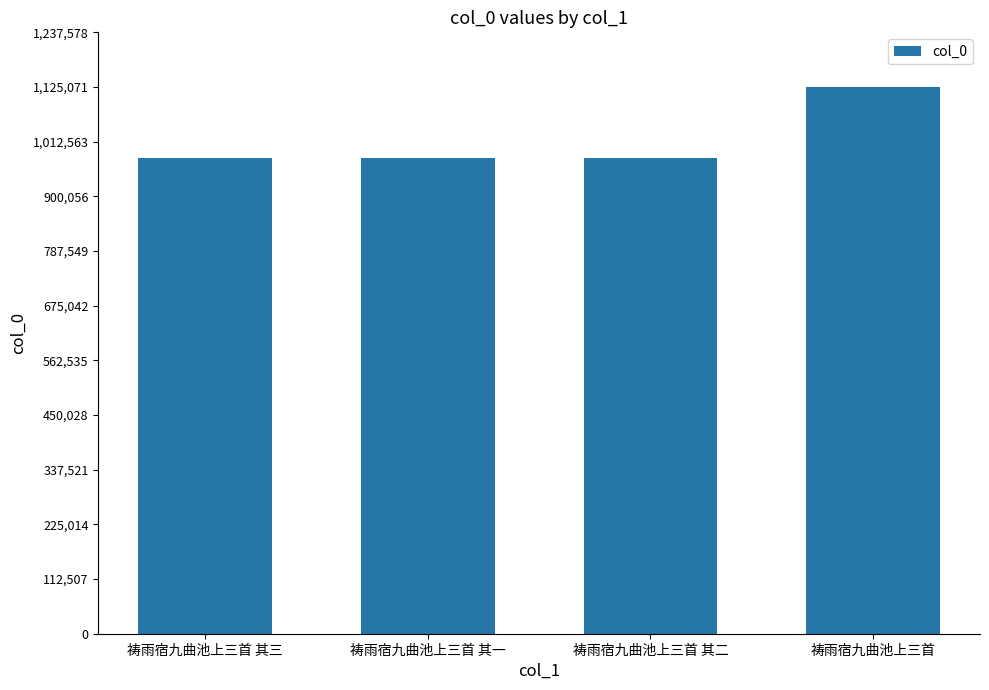

Which label corresponds to the largest value in the chart?

祷雨宿九曲池上三首